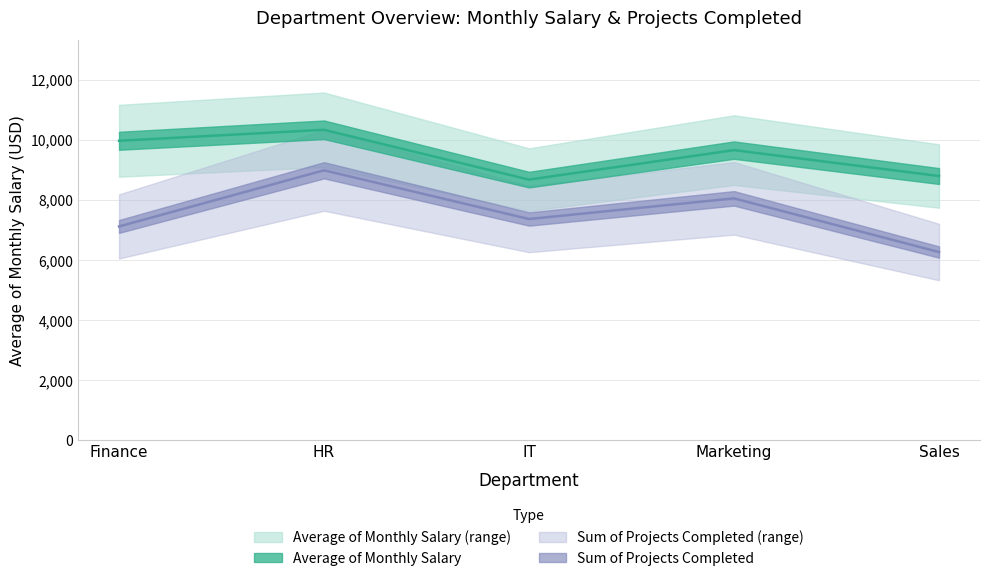

At which category does the chart reach its peak across all series?

HR